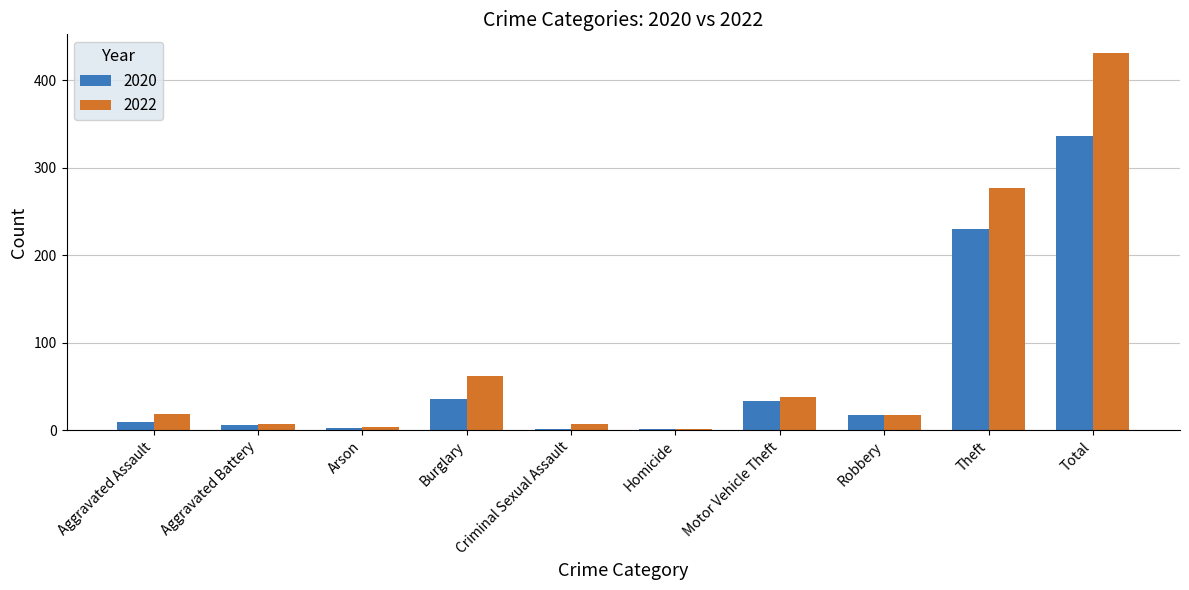

Does the chart contain stacked bars?

No